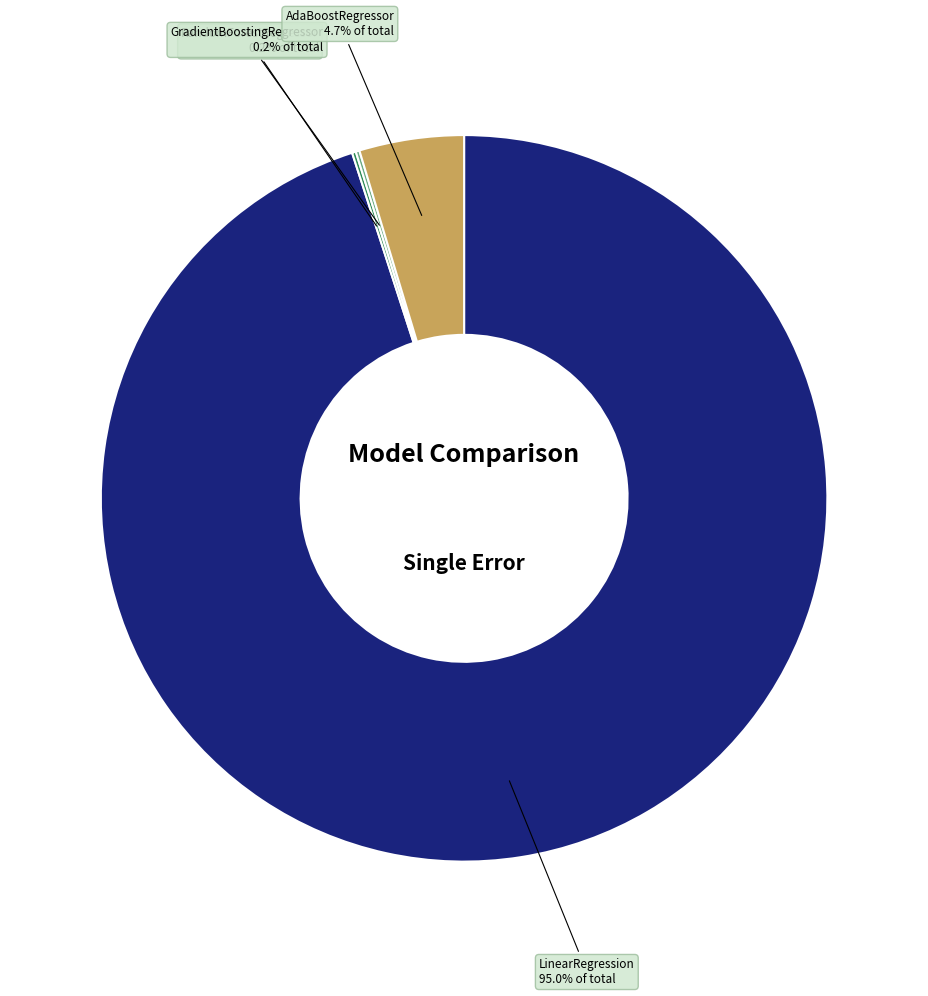

Is there a majority slice in this chart?

Yes